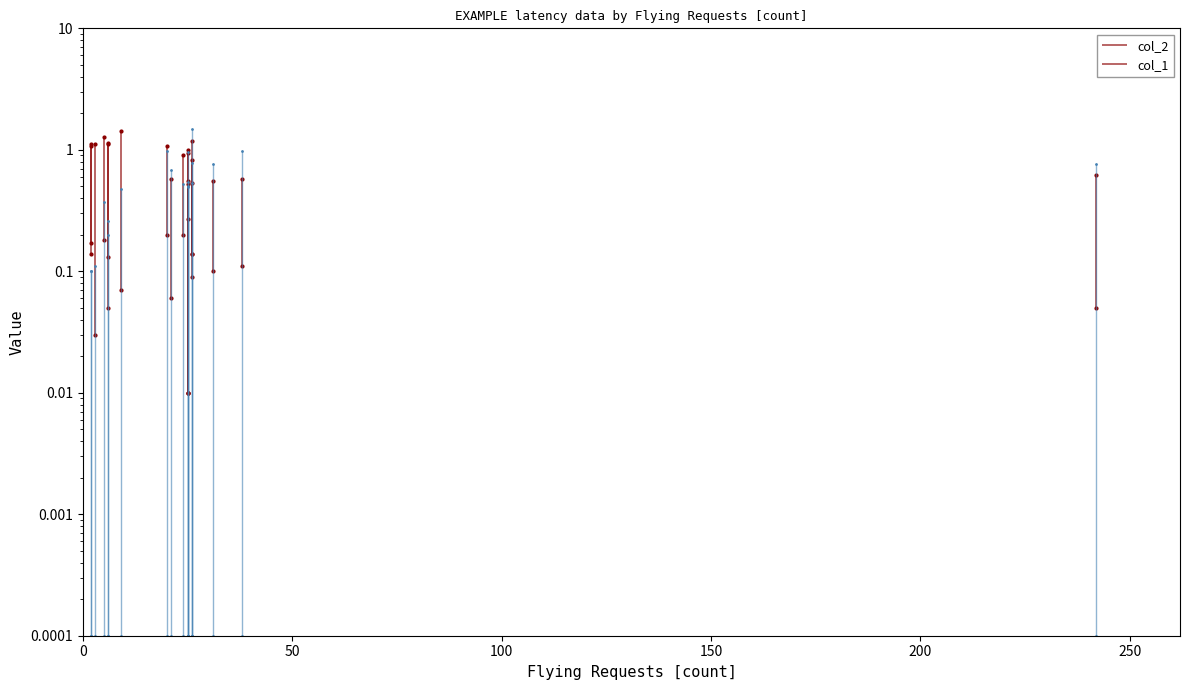

Does the chart have visible grid lines?

No